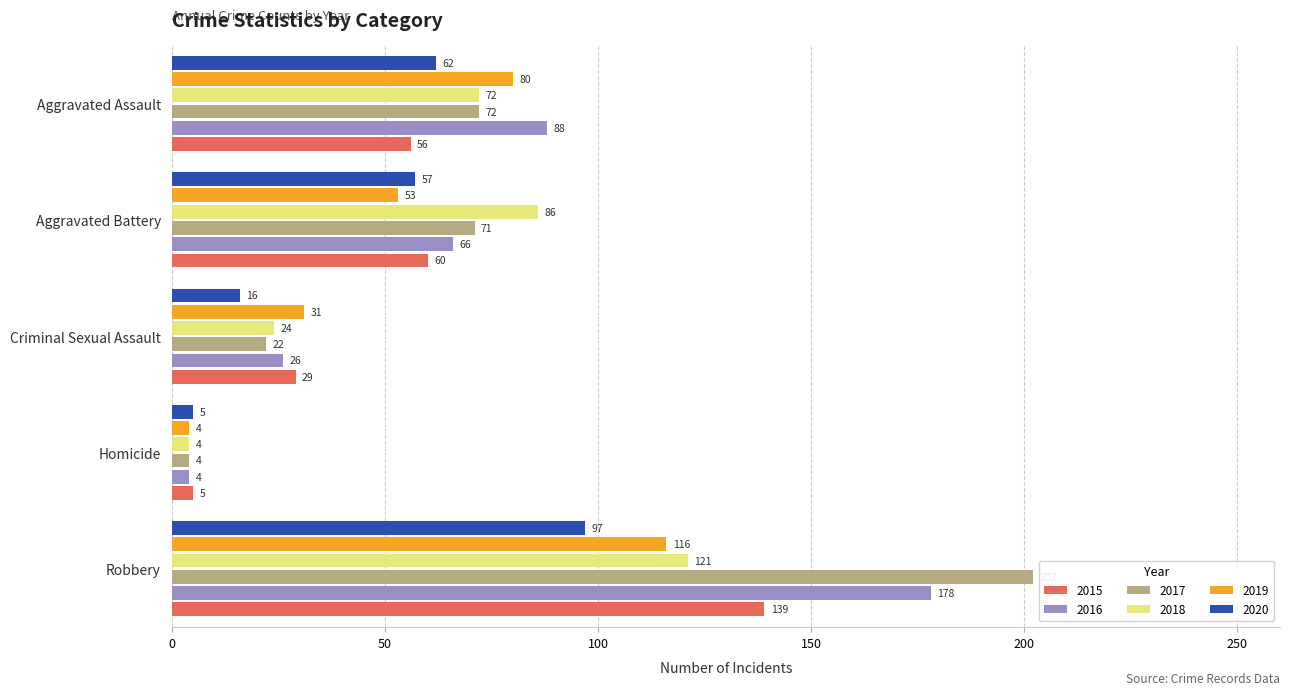

Which category has the lowest value in the 2017 series?

Homicide